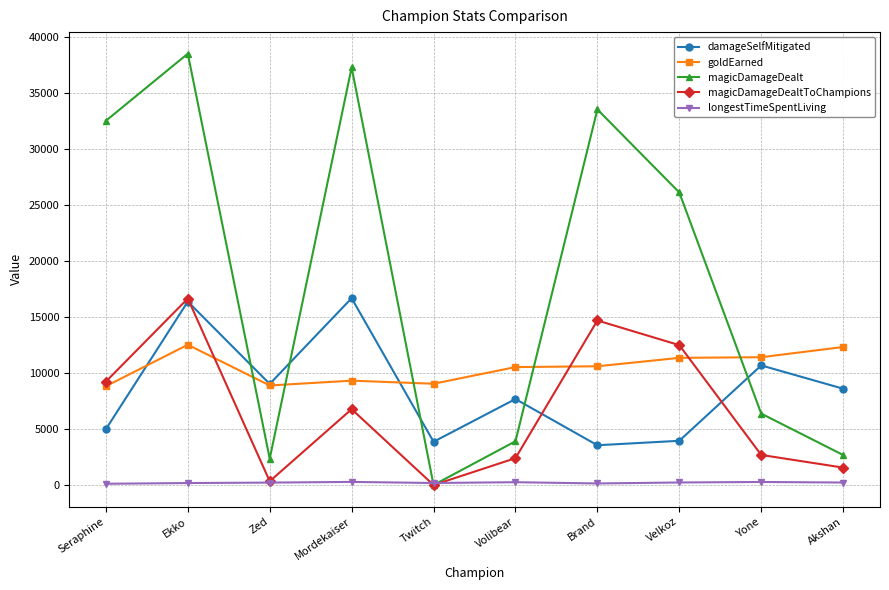

What is the difference between the second highest and minimum values in the magicDamageDealtToChampions series?

14677